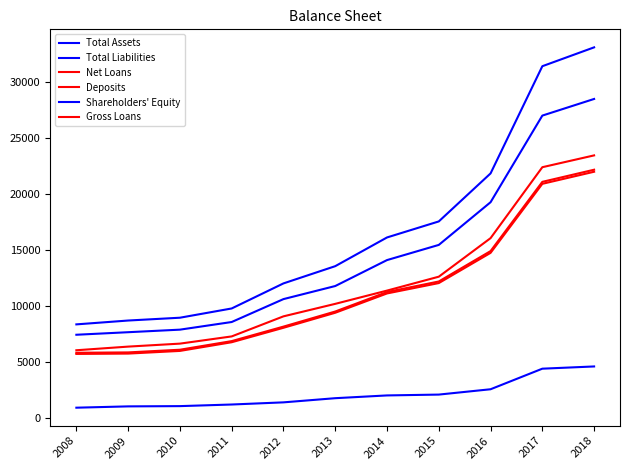

What is the total value across all series at 2010?

36662